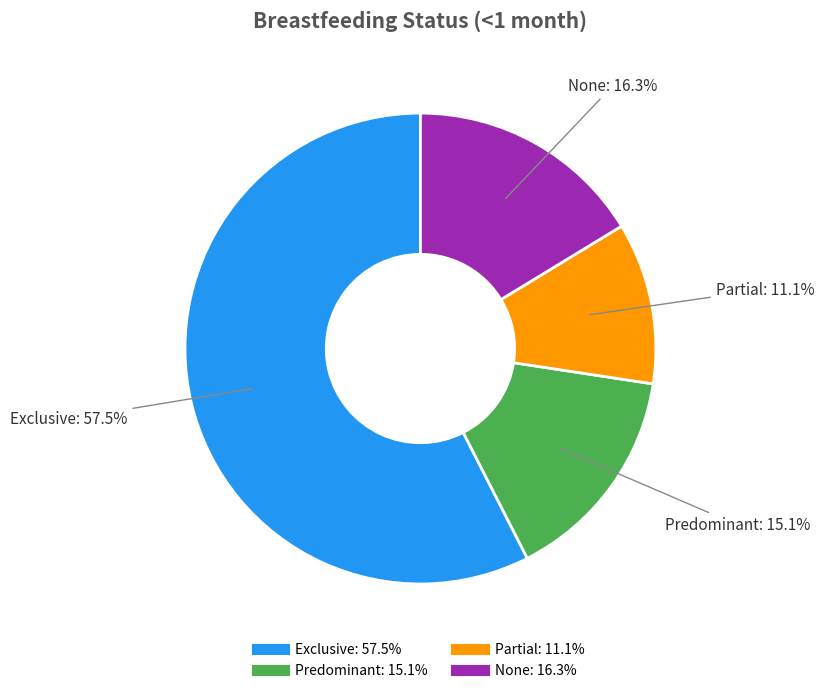

Which slice represents more than half of the pie?

Exclusive